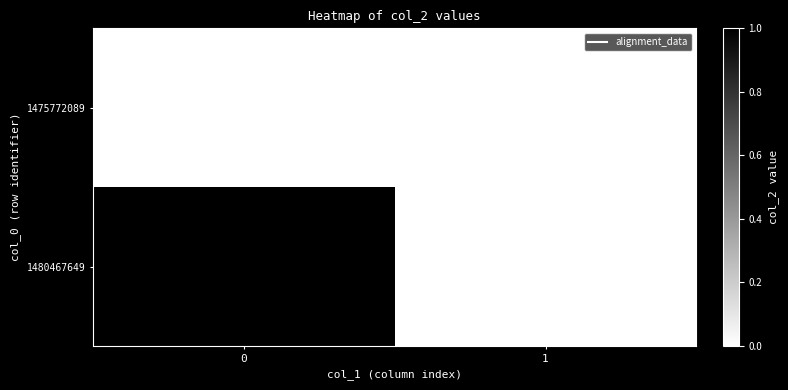

Rank the series by their average value, from lowest to highest.

1475772089, 1480467649